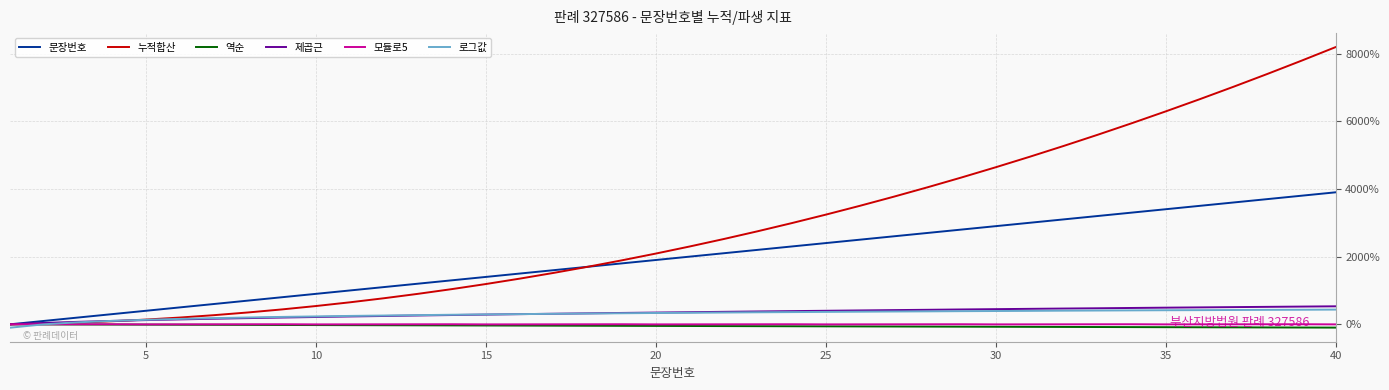

How many categories are shown in the chart?

40